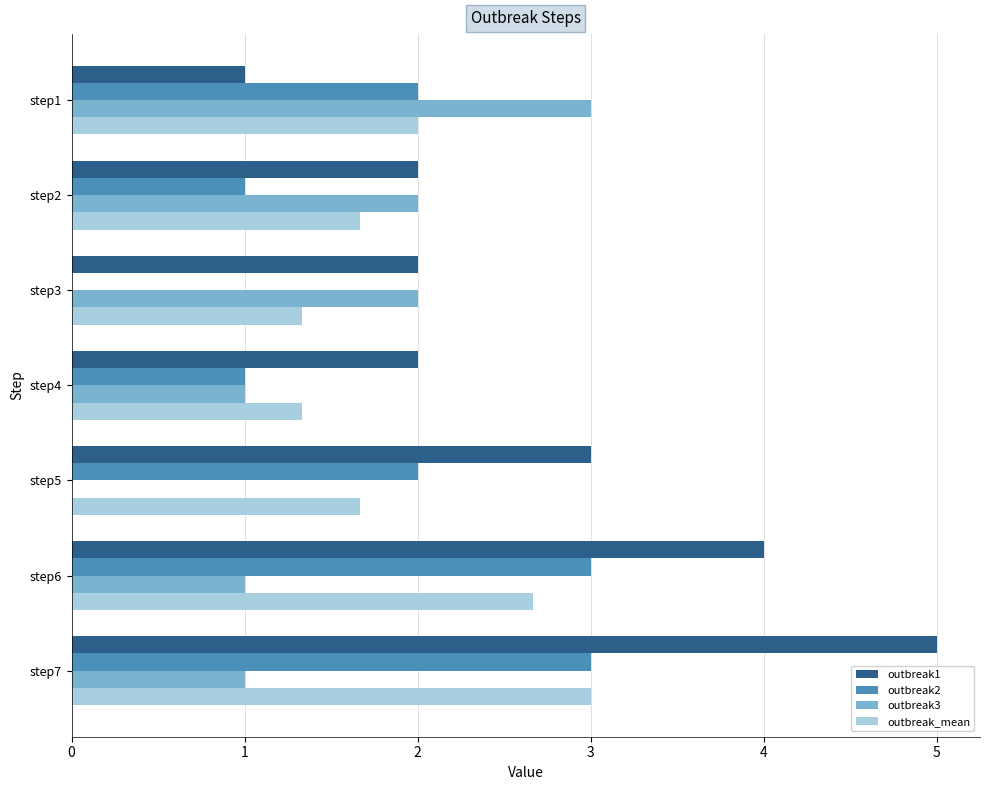

Which series changed the most between step1 and step5?

outbreak3